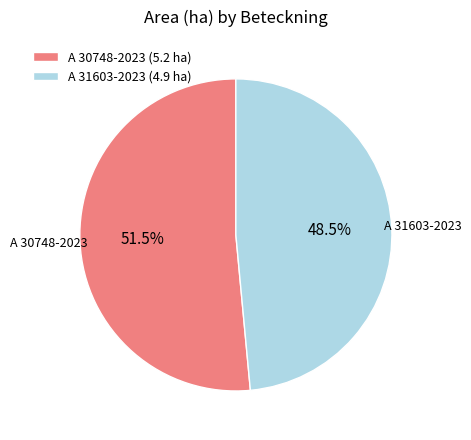

Does A 30748-2023 represent more than half of the total?

Yes